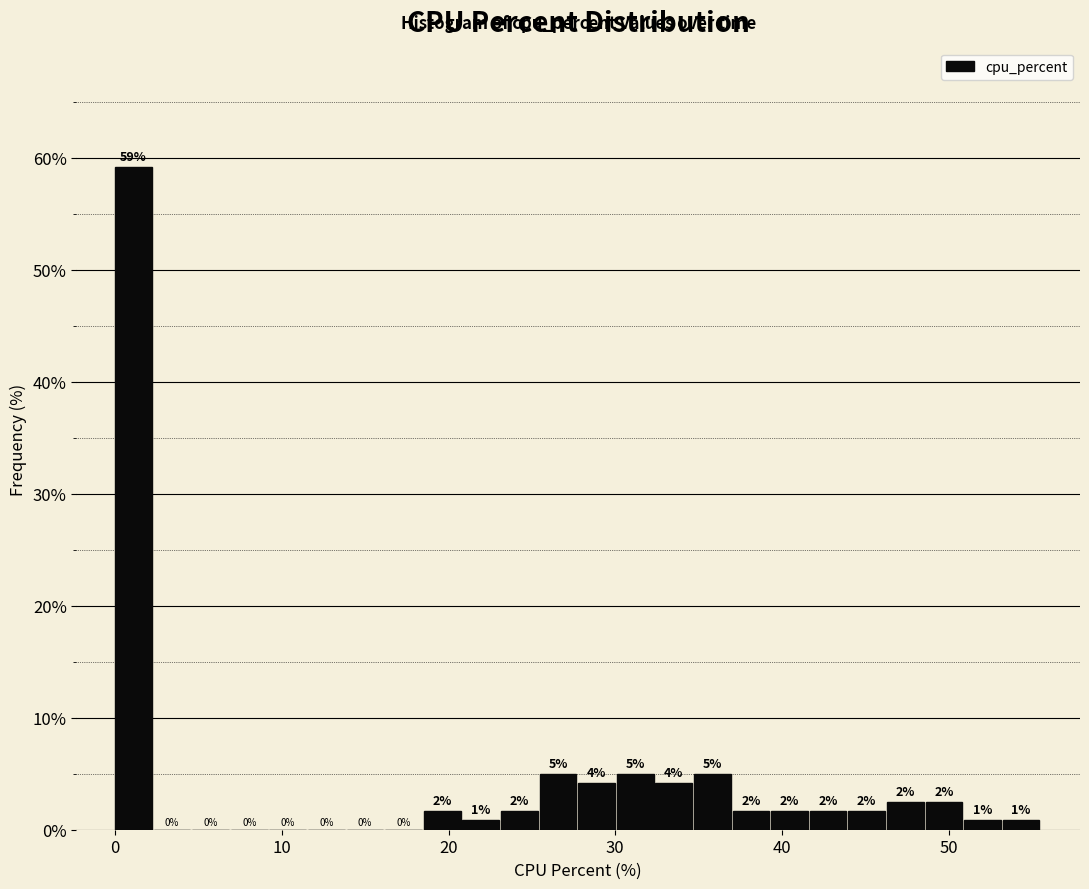

Read against the x-axis, roughly where is the centre of the tallest bar?

1